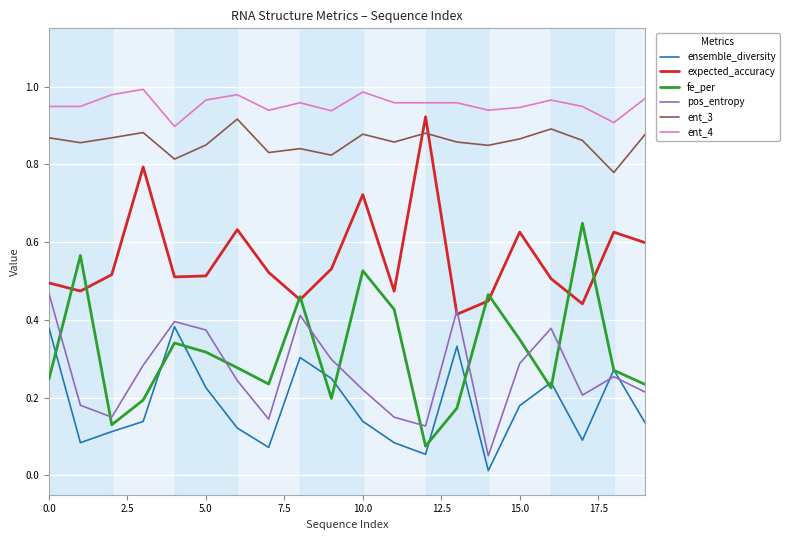

Which series has the largest total across all categories?

ent_4